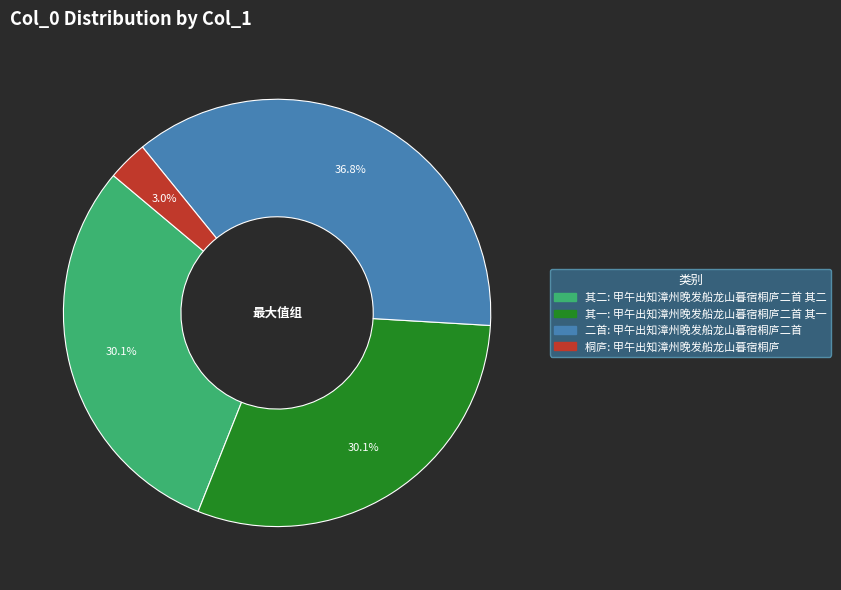

Is there any slice that represents more than half of the pie?

No